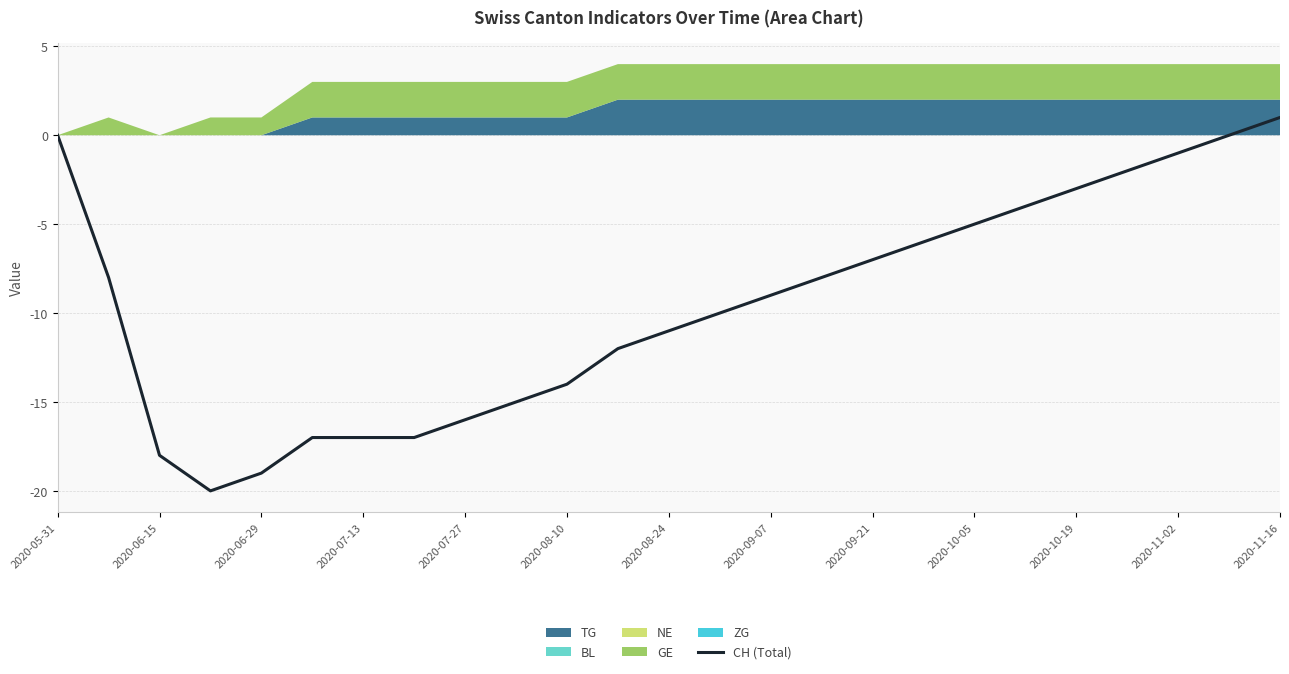

Where does the data first go above -9?

2020-05-31